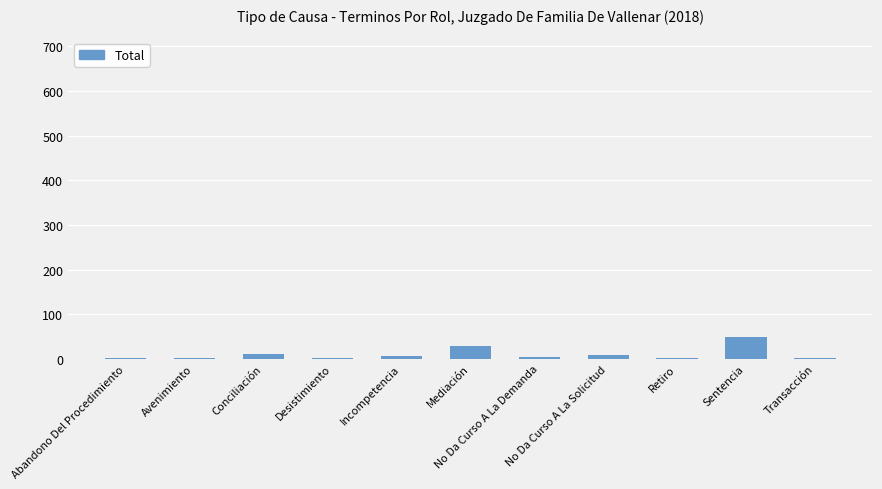

How many data points does each series have?

11